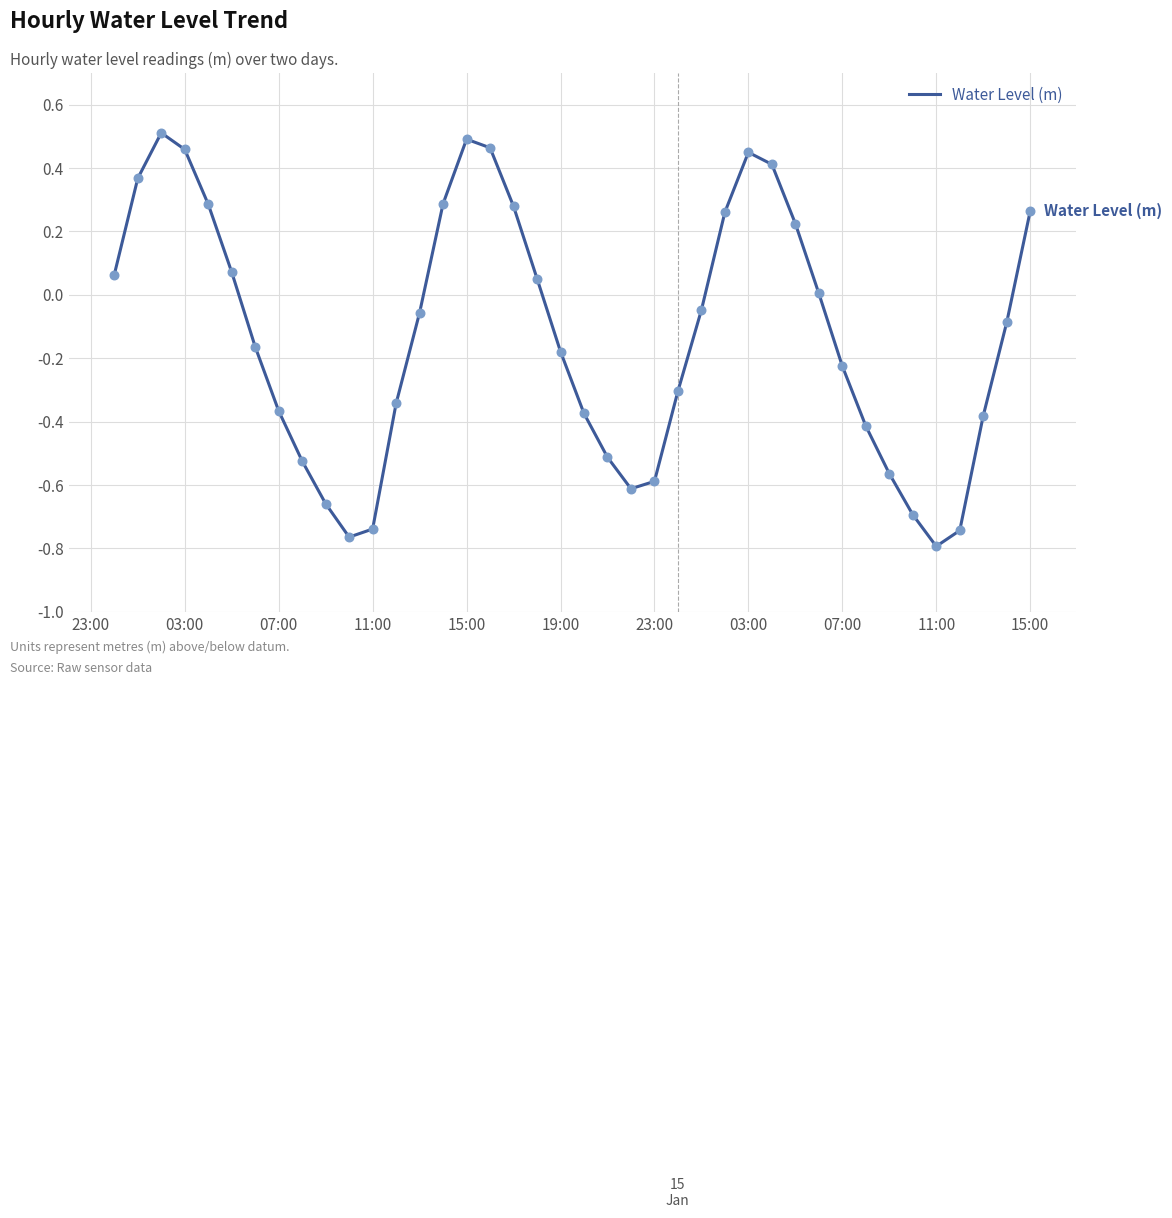

What is the difference between the maximum and minimum values?

1.3